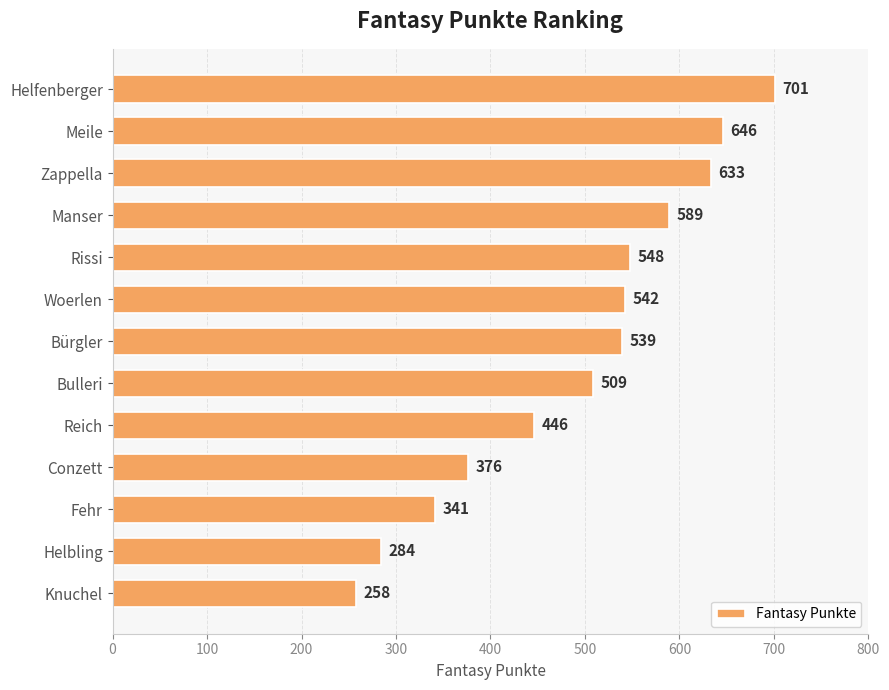

Reading top to bottom, list all the values displayed in this chart.

Helfenberger=701	Meile=646	Zappella=633	Manser=589	Rissi=548	Woerlen=542	Bürgler=539	Bulleri=509	Reich=446	Conzett=376	Fehr=341	Helbling=284	Knuchel=258